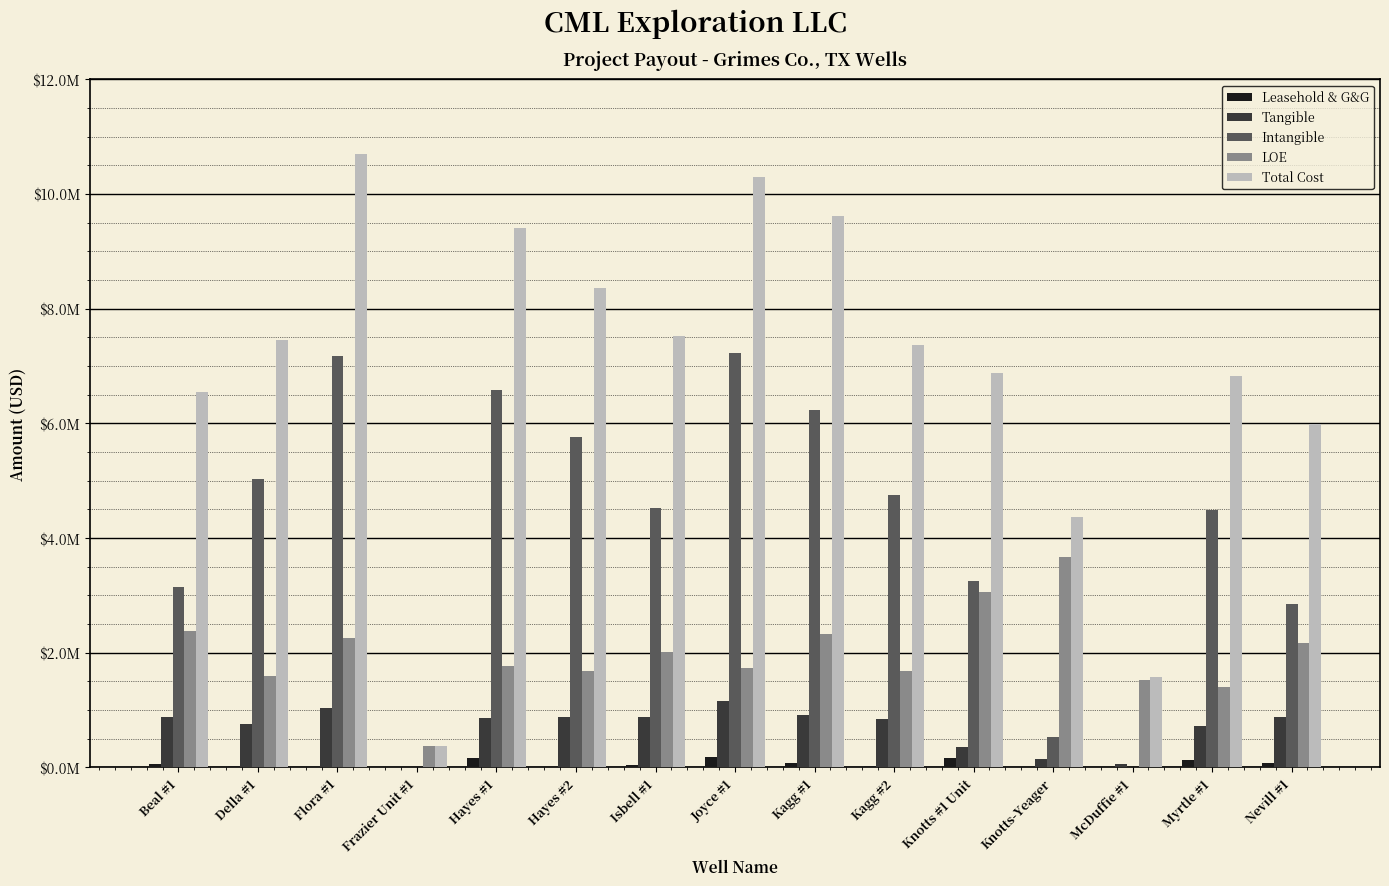

The value of Tangible at Knotts #1 Unit is 521464.6. True or false?

False